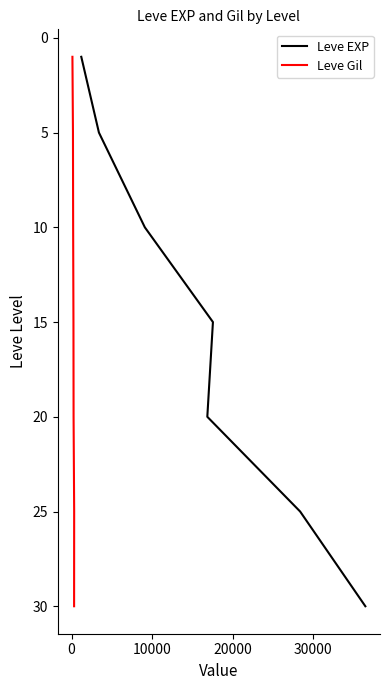

True or false: Leve Gil has a value of 0 at −10000.

False